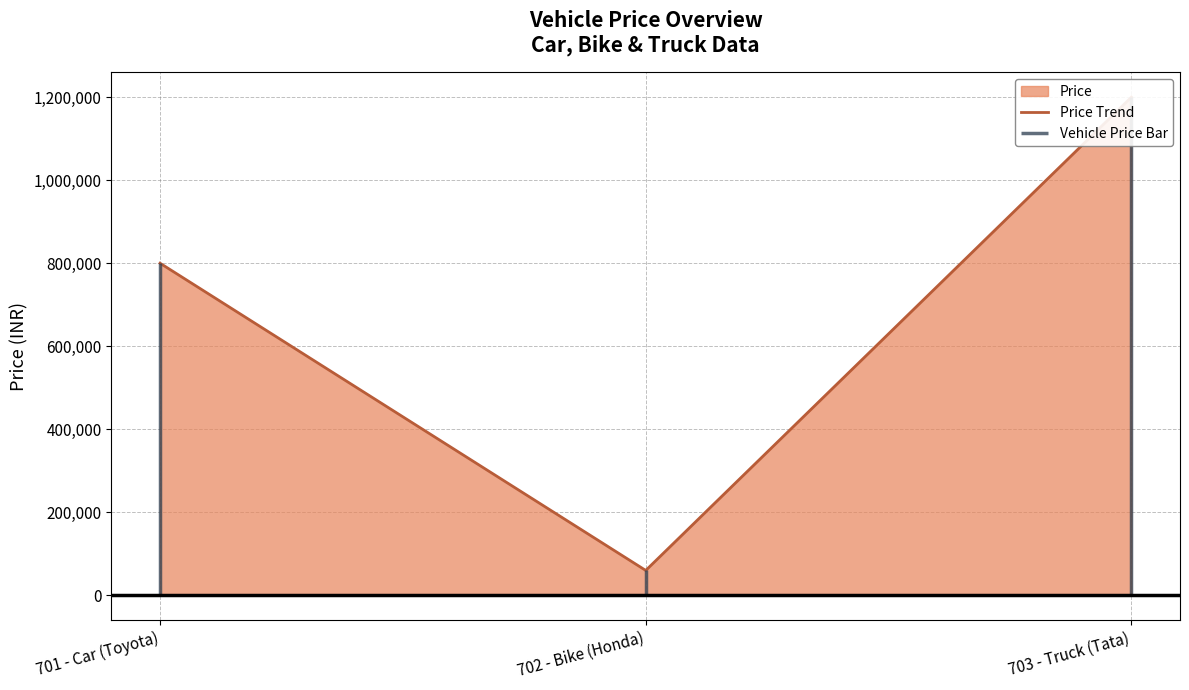

What is the smallest value displayed?

60000